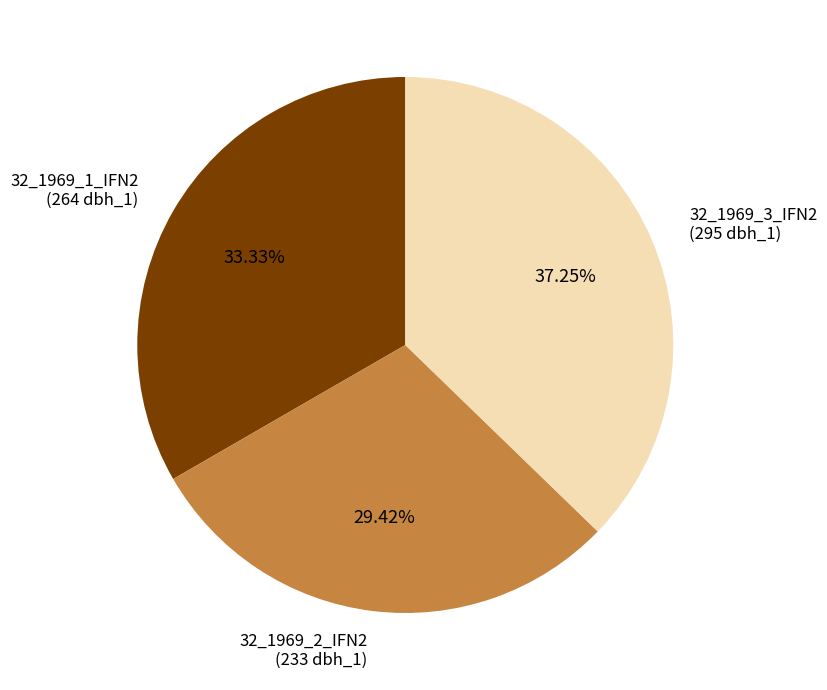

To the nearest percent, what is the combined percentage of 32_1969_2_IFN2 and 32_1969_3_IFN2?

67%